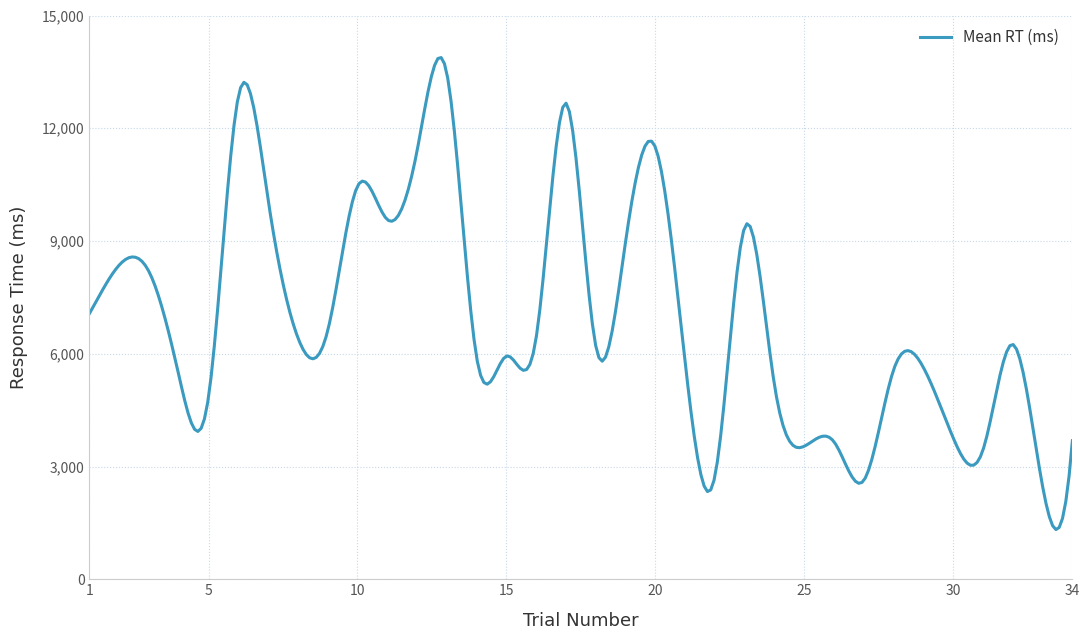

What is the greatest value displayed?

13880.8